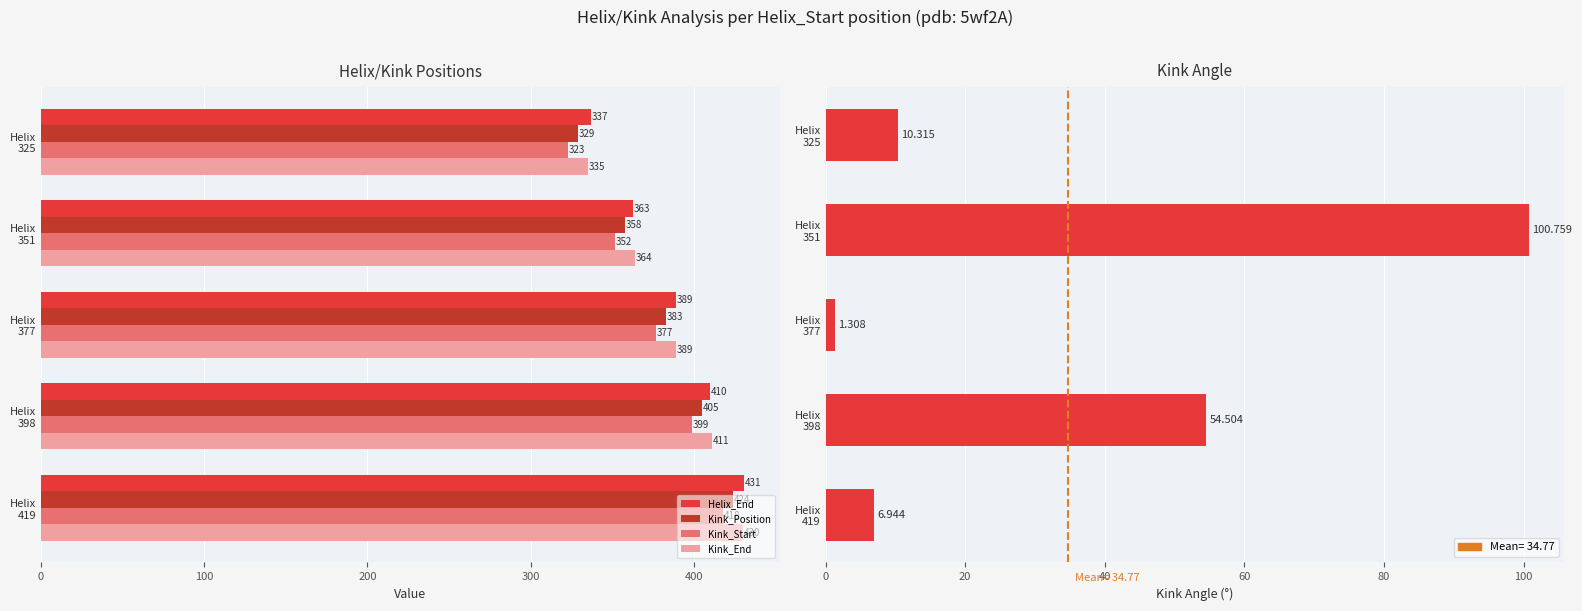

Which series has the largest total across all categories?

Helix_End